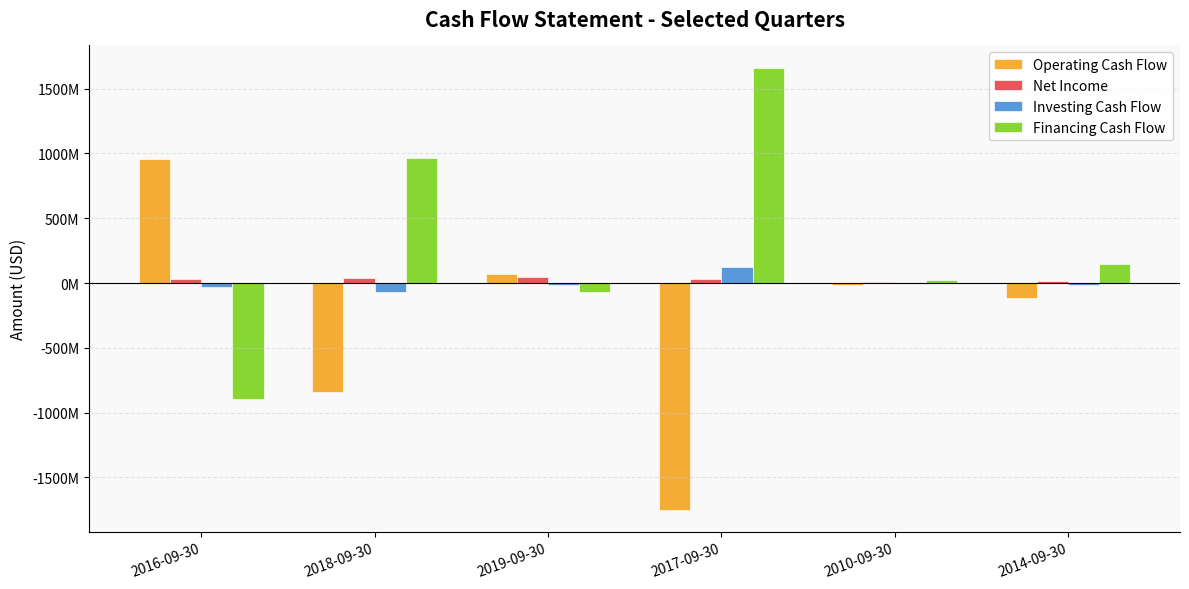

List the series in order of their peak value, lowest first.

Net Income, Investing Cash Flow, Operating Cash Flow, Financing Cash Flow